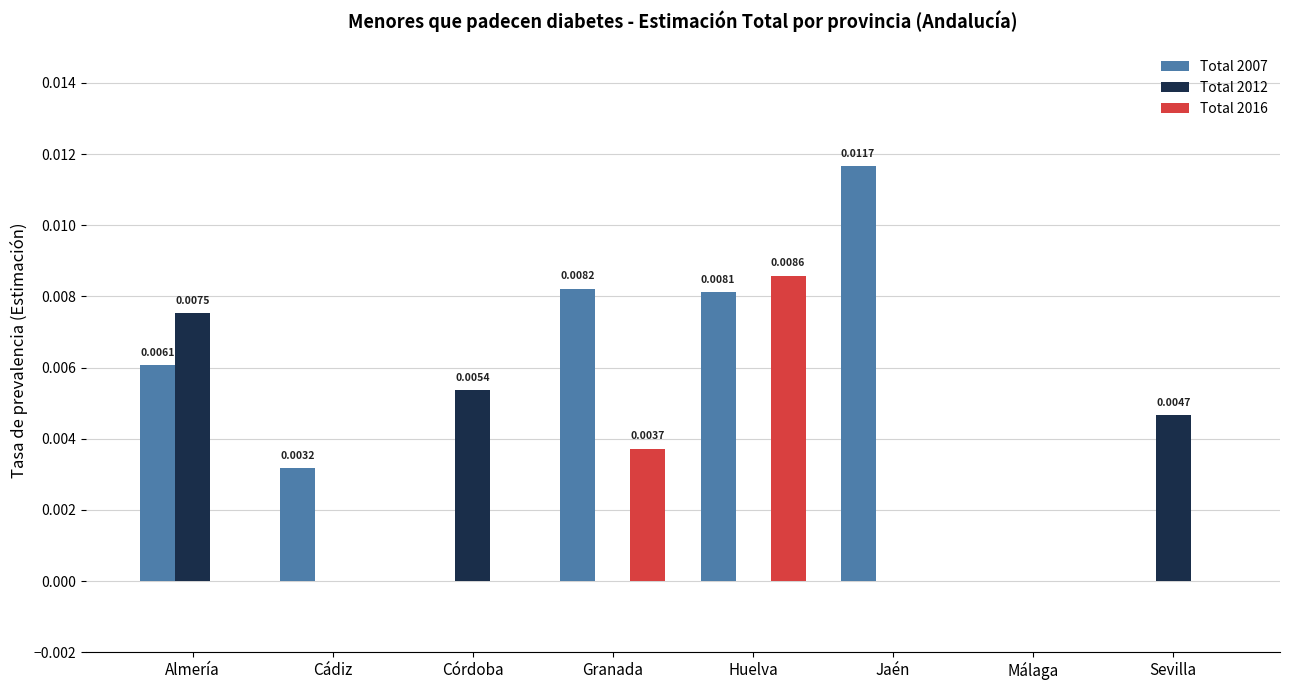

At which category is the sum across all series the highest?

Huelva